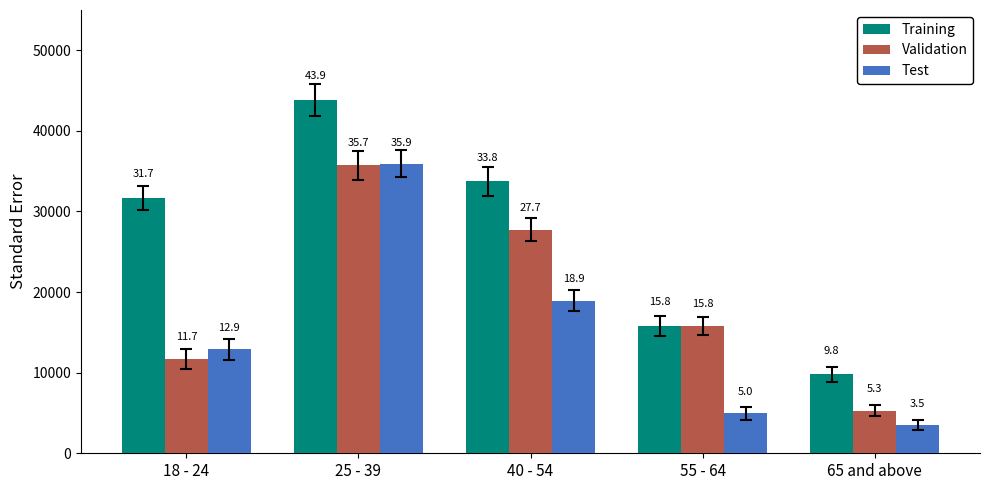

What is the sum of all Test values?

76309.8